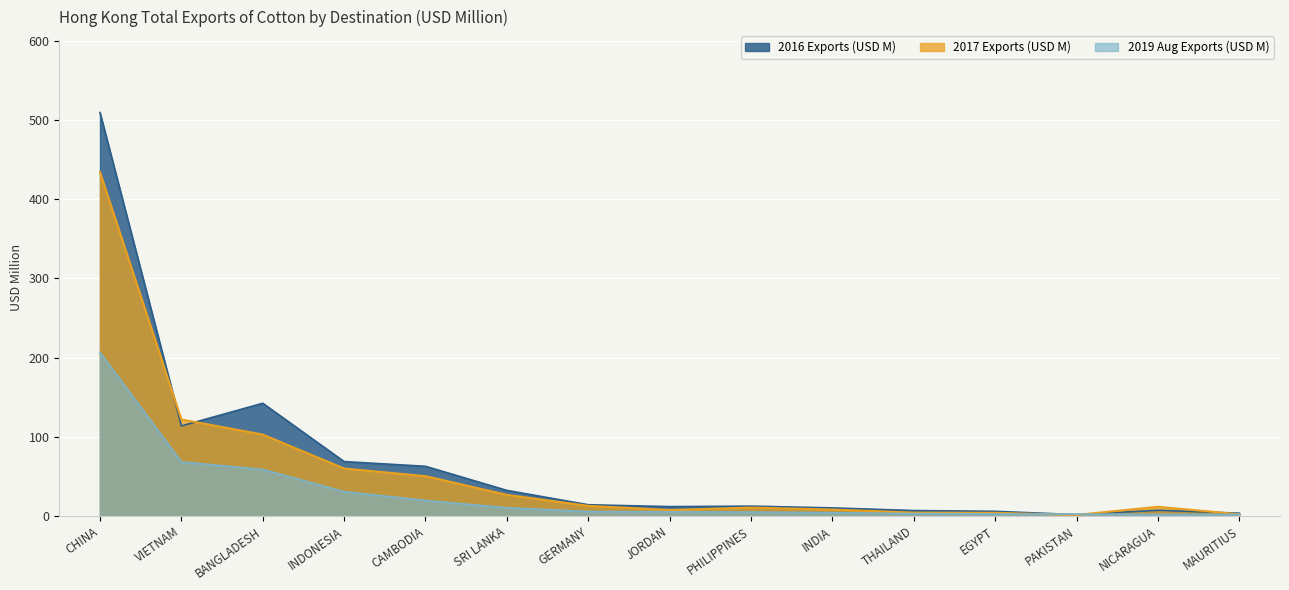

Which series has the largest total across all categories?

2016 Exports (USD M)